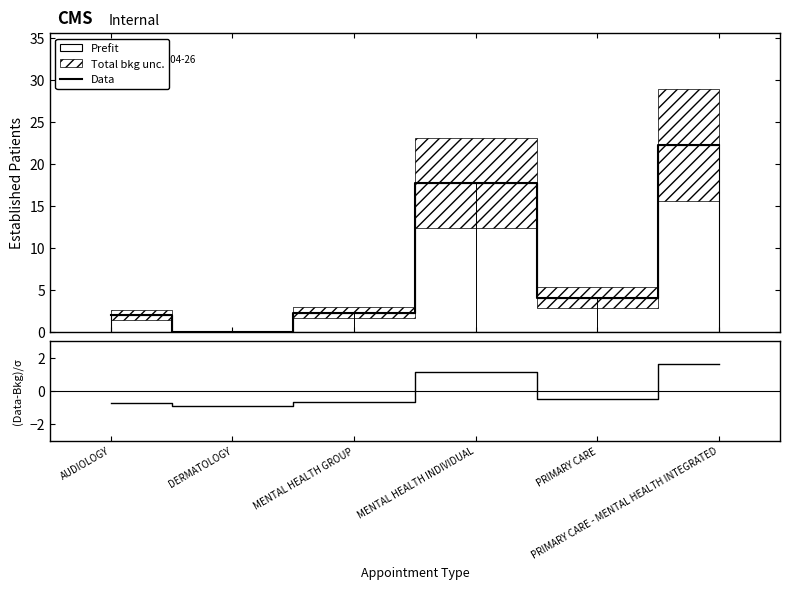

Reading left to right, what are all the values shown in this chart?

Data: AUDIOLOGY=2.0	DERMATOLOGY=0.0	MENTAL HEALTH GROUP=2.3	MENTAL HEALTH INDIVIDUAL=17.7	PRIMARY CARE=4.1	PRIMARY CARE - MENTAL HEALTH INTEGRATED=22.2
(Data-Bkg)/σ: AUDIOLOGY=-0.7	DERMATOLOGY=-0.9	MENTAL HEALTH GROUP=-0.7	MENTAL HEALTH INDIVIDUAL=1.1	PRIMARY CARE=-0.5	PRIMARY CARE - MENTAL HEALTH INTEGRATED=1.6